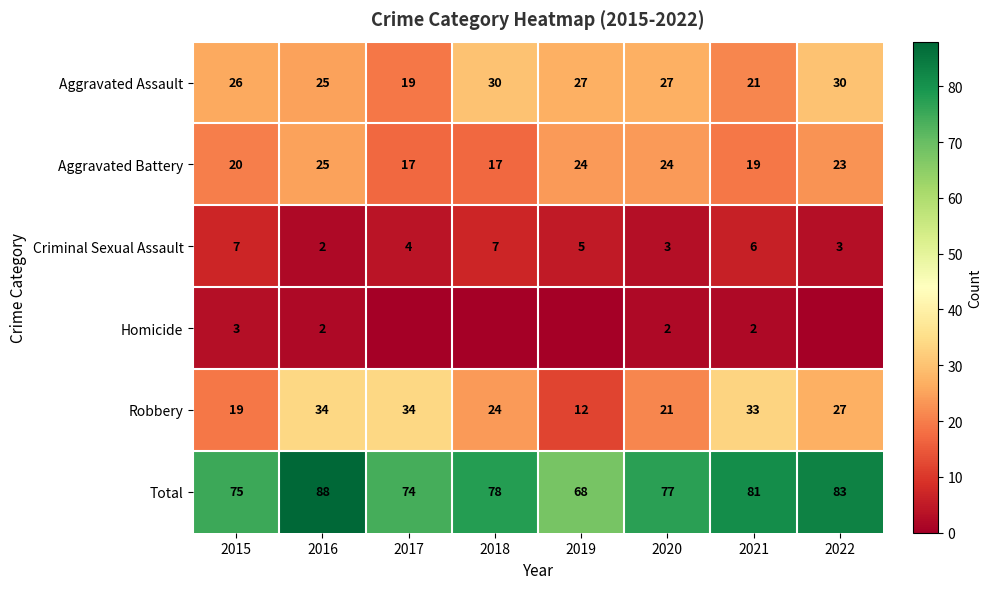

What is the spread (max minus min) of values at 2018?

78